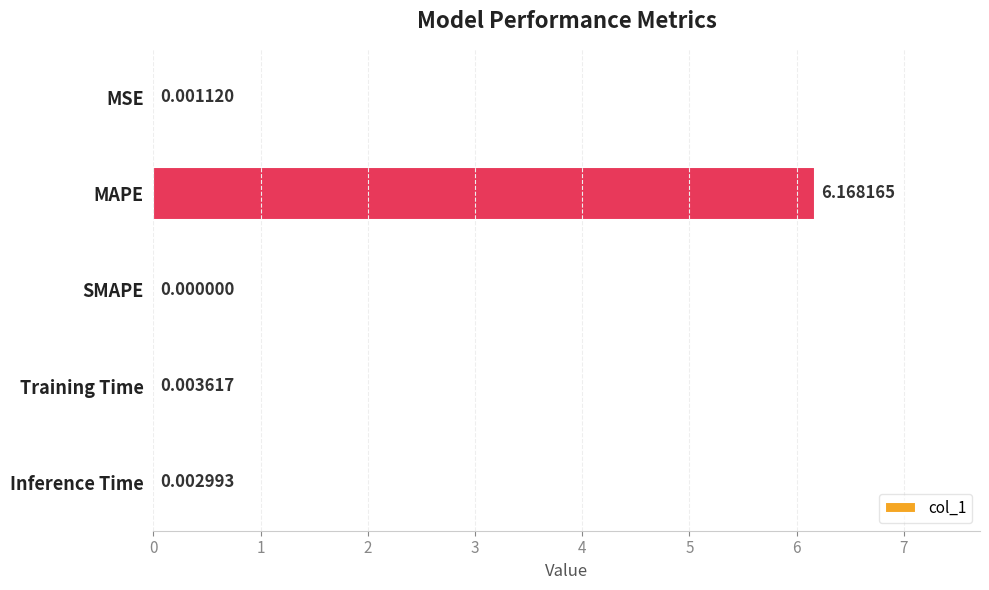

Between MSE and MAPE, which is larger?

MAPE